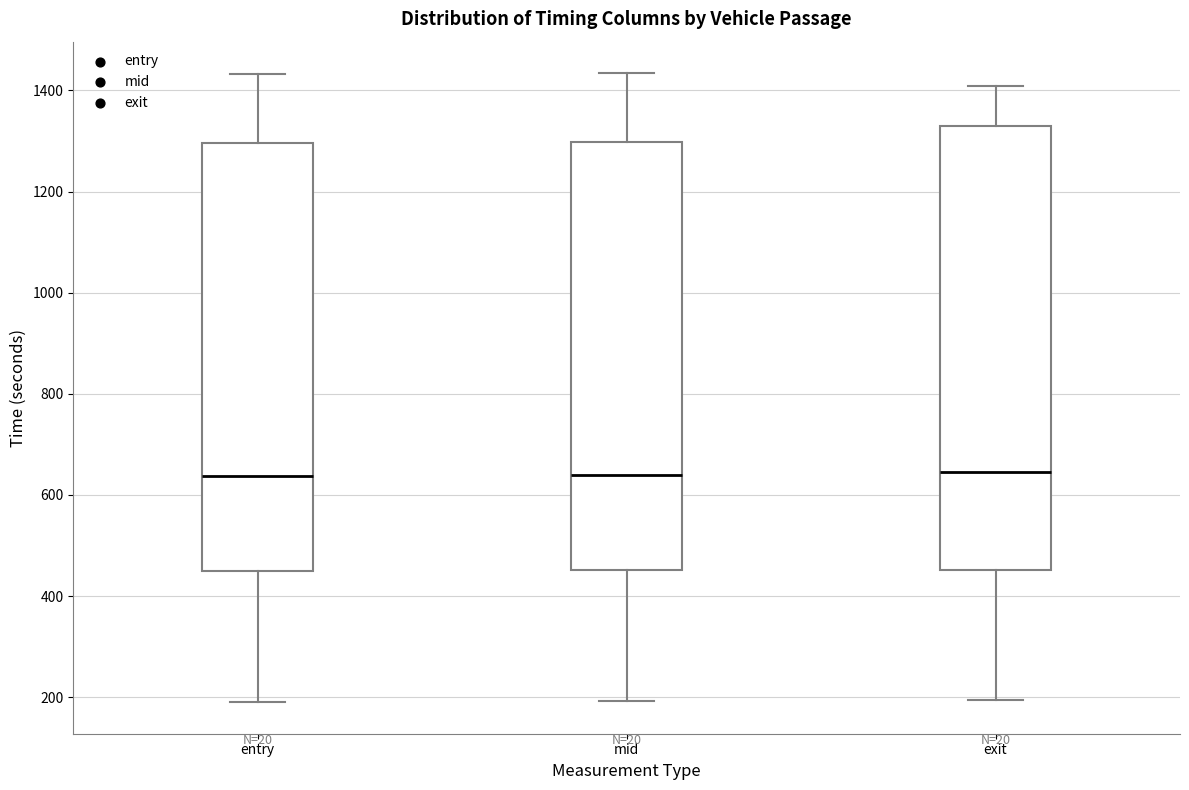

Reading left to right, transcribe this box plot: for each box, give where its median line is, the range the box spans, and where its two whiskers end, as read against the y-axis. The values are not printed on the chart, so give them approximately, as read against the axis.

entry: median 640, box 440 to 1300, whiskers 180 to 1440
mid: median 640, box 460 to 1300, whiskers 200 to 1440
exit: median 640, box 460 to 1320, whiskers 200 to 1400